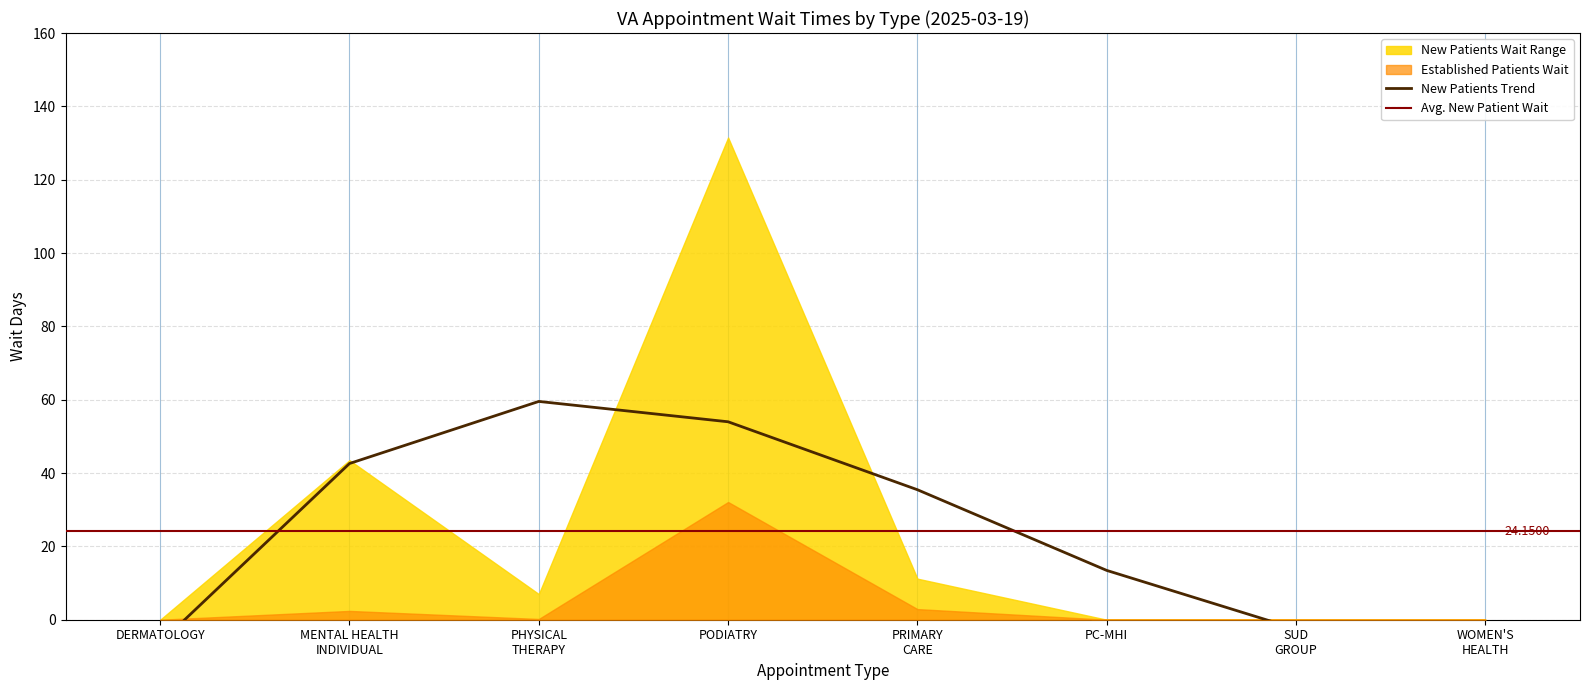

Which series has the largest range (max minus min)?

NewPatients